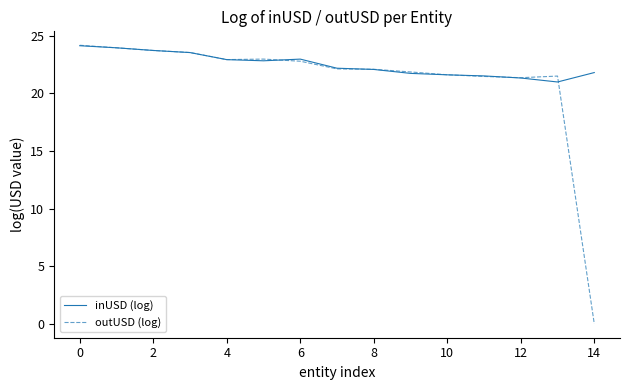

Rank the series by their average value, from lowest to highest.

outUSD (log), inUSD (log)